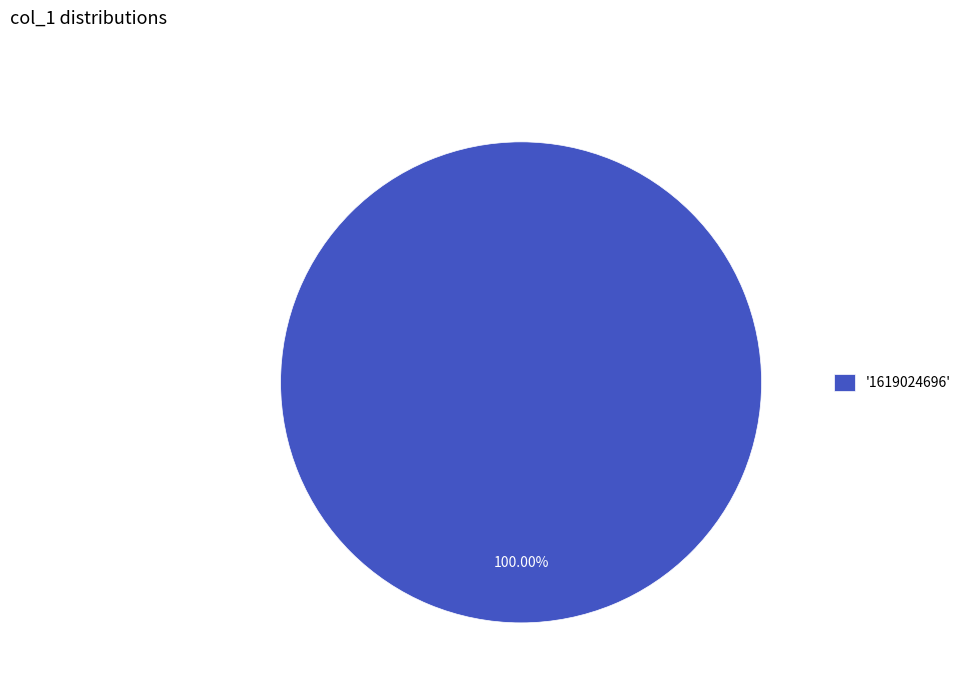

Count the number of slices in the pie.

1